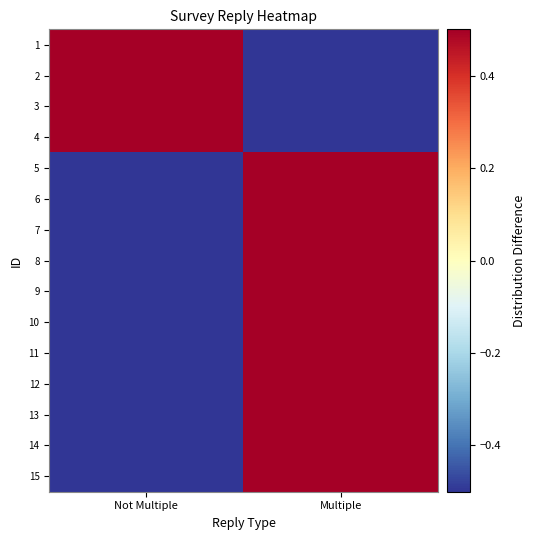

Reading right to left, extract all data points from this chart.

1: Multiple=-0.5	Not Multiple=0.5
2: Multiple=-0.5	Not Multiple=0.5
3: Multiple=-0.5	Not Multiple=0.5
4: Multiple=-0.5	Not Multiple=0.5
5: Multiple=0.5	Not Multiple=-0.5
6: Multiple=0.5	Not Multiple=-0.5
7: Multiple=0.5	Not Multiple=-0.5
8: Multiple=0.5	Not Multiple=-0.5
9: Multiple=0.5	Not Multiple=-0.5
10: Multiple=0.5	Not Multiple=-0.5
11: Multiple=0.5	Not Multiple=-0.5
12: Multiple=0.5	Not Multiple=-0.5
13: Multiple=0.5	Not Multiple=-0.5
14: Multiple=0.5	Not Multiple=-0.5
15: Multiple=0.5	Not Multiple=-0.5